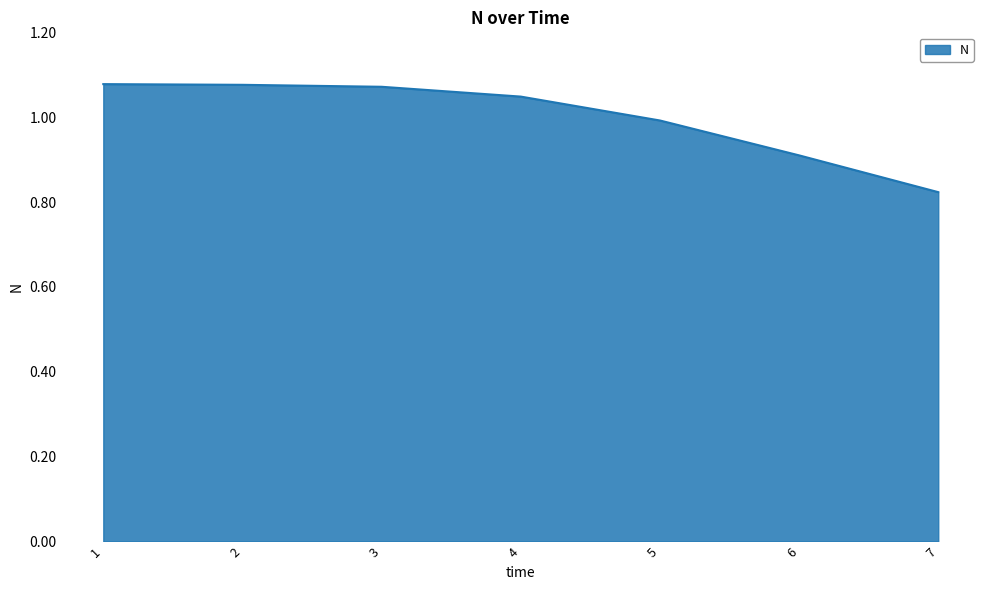

Count the number of data series in this chart.

1